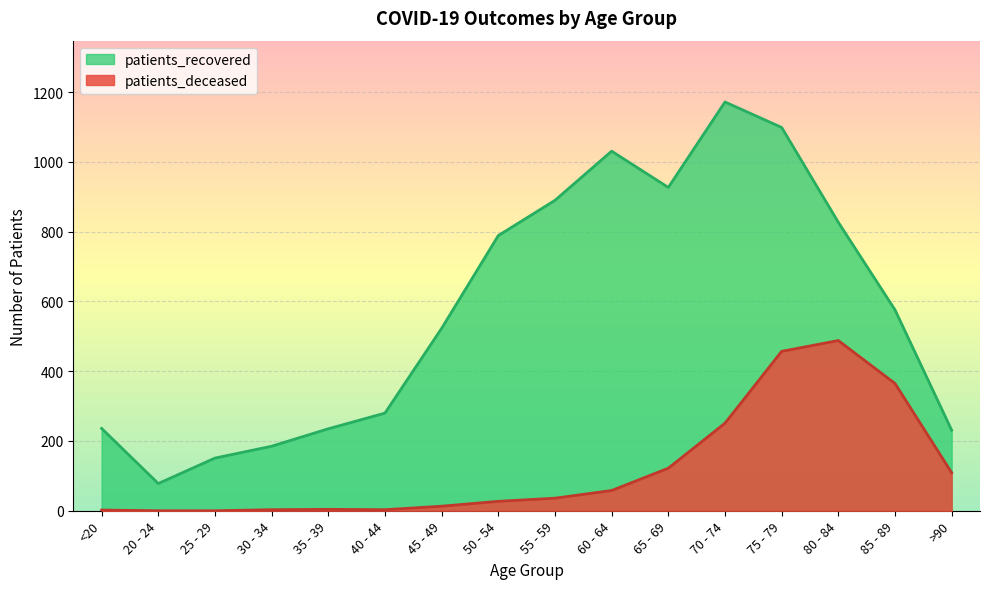

True or false: patients_recovered has a value of 72 at >90.

False